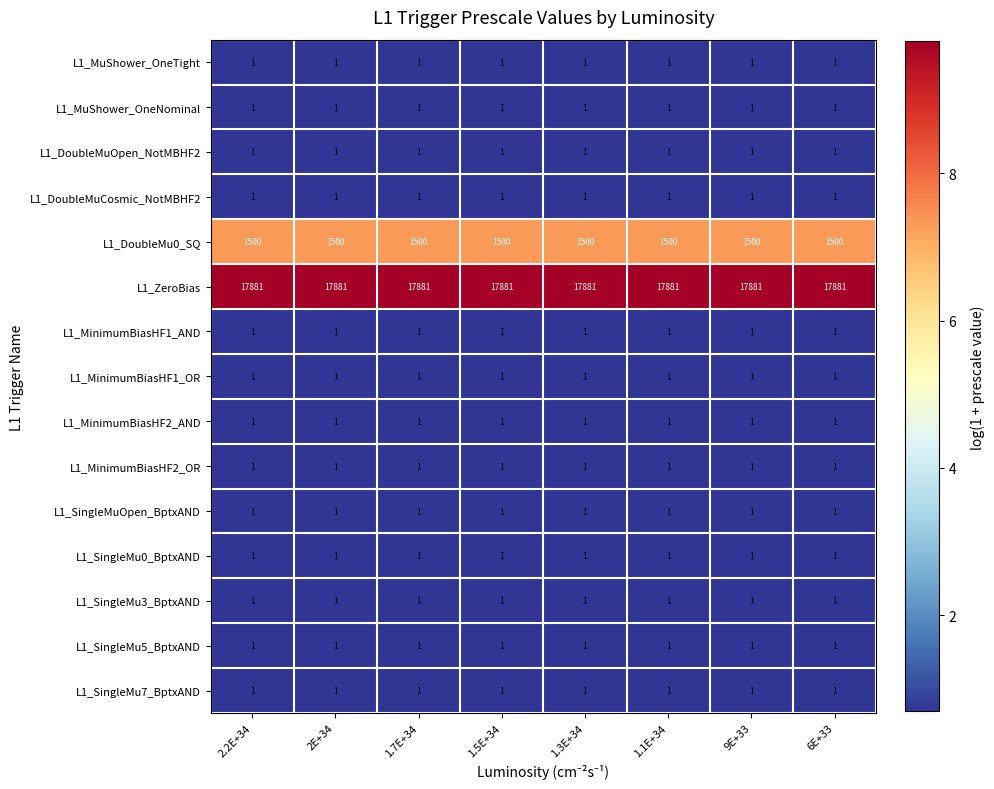

What is the sum of all L1_SingleMuOpen_BptxAND values?

8